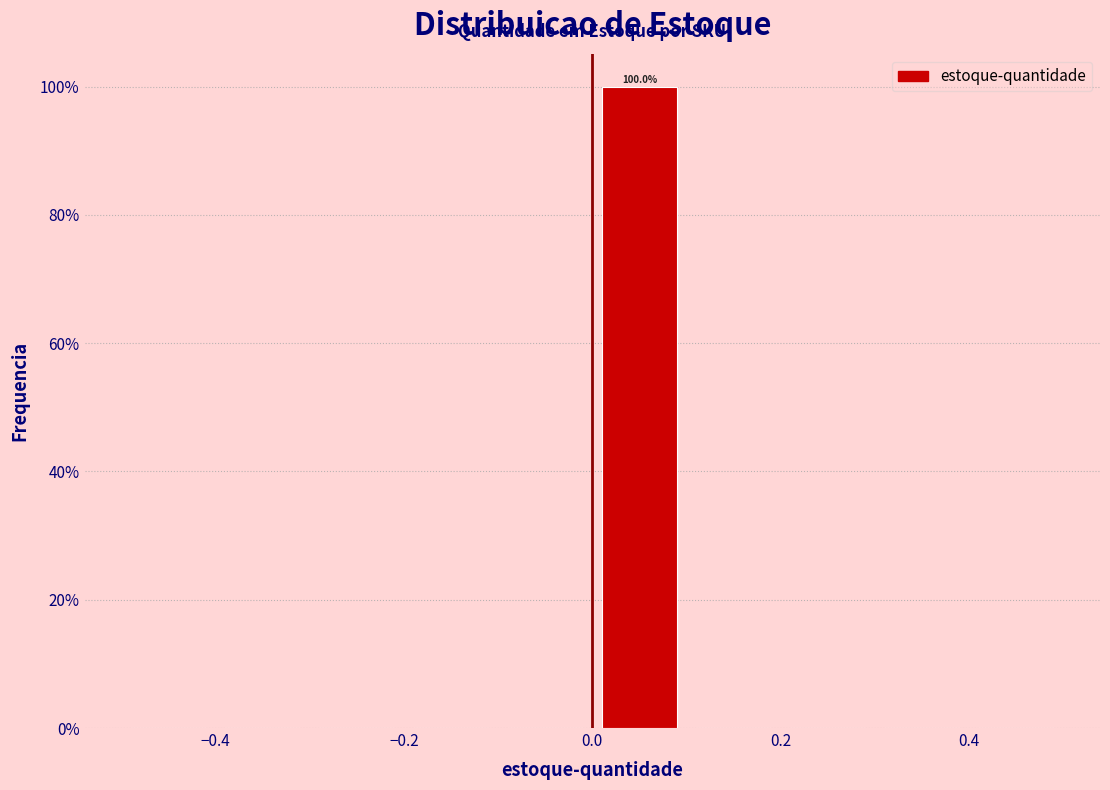

Over which range of the x-axis is the bar tallest?

0.0 to 0.1